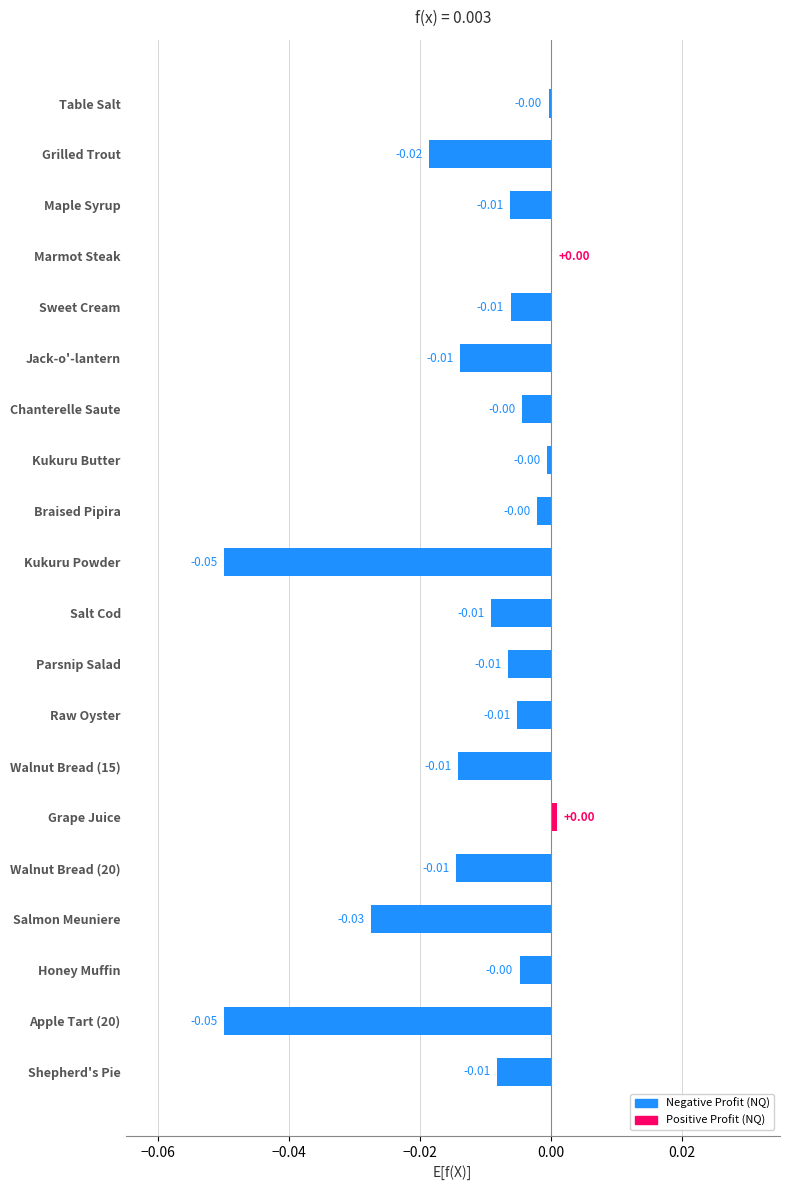

How many positive values are there?

2